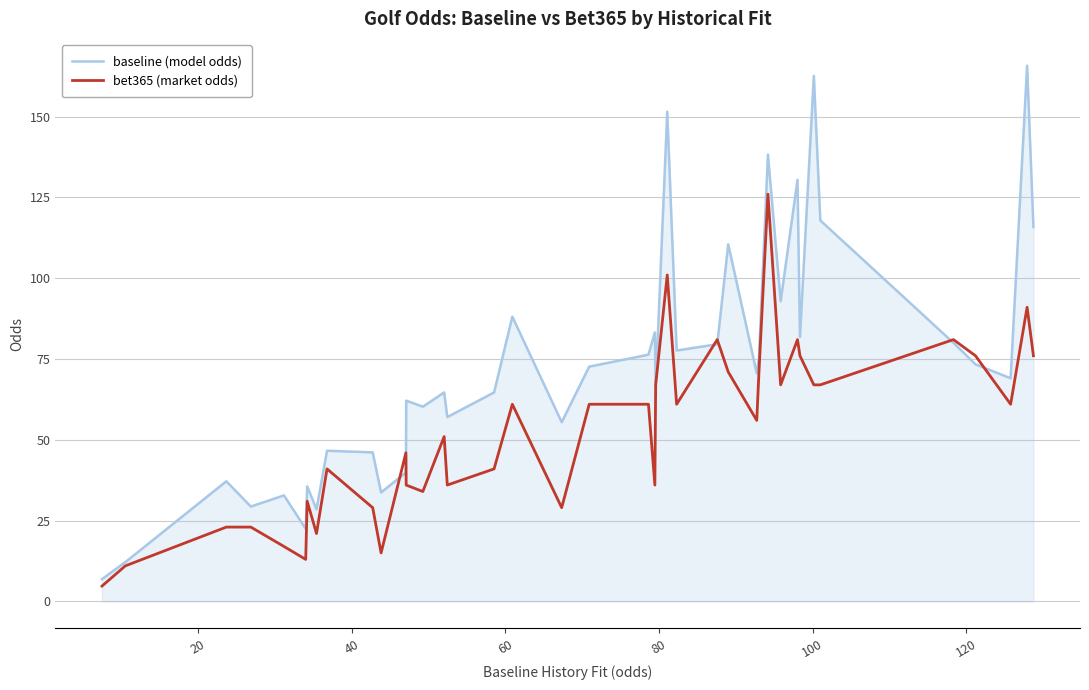

What is the minimum value shown in the chart?

4.8